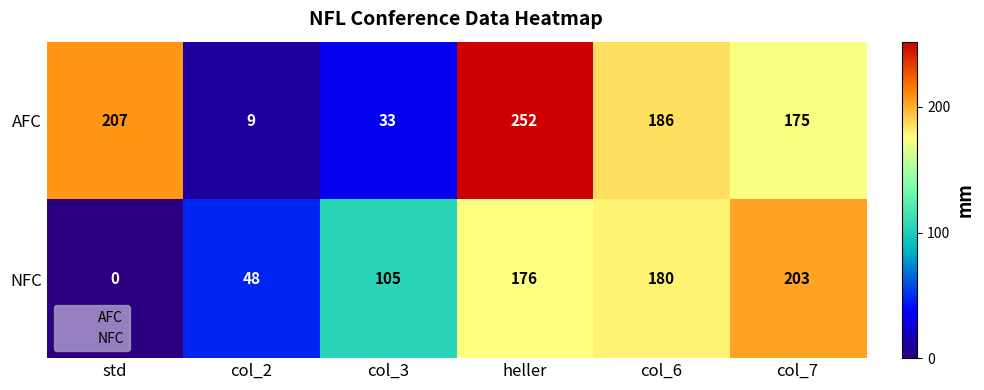

Rank the series at col_7 from highest to lowest value.

NFC, AFC